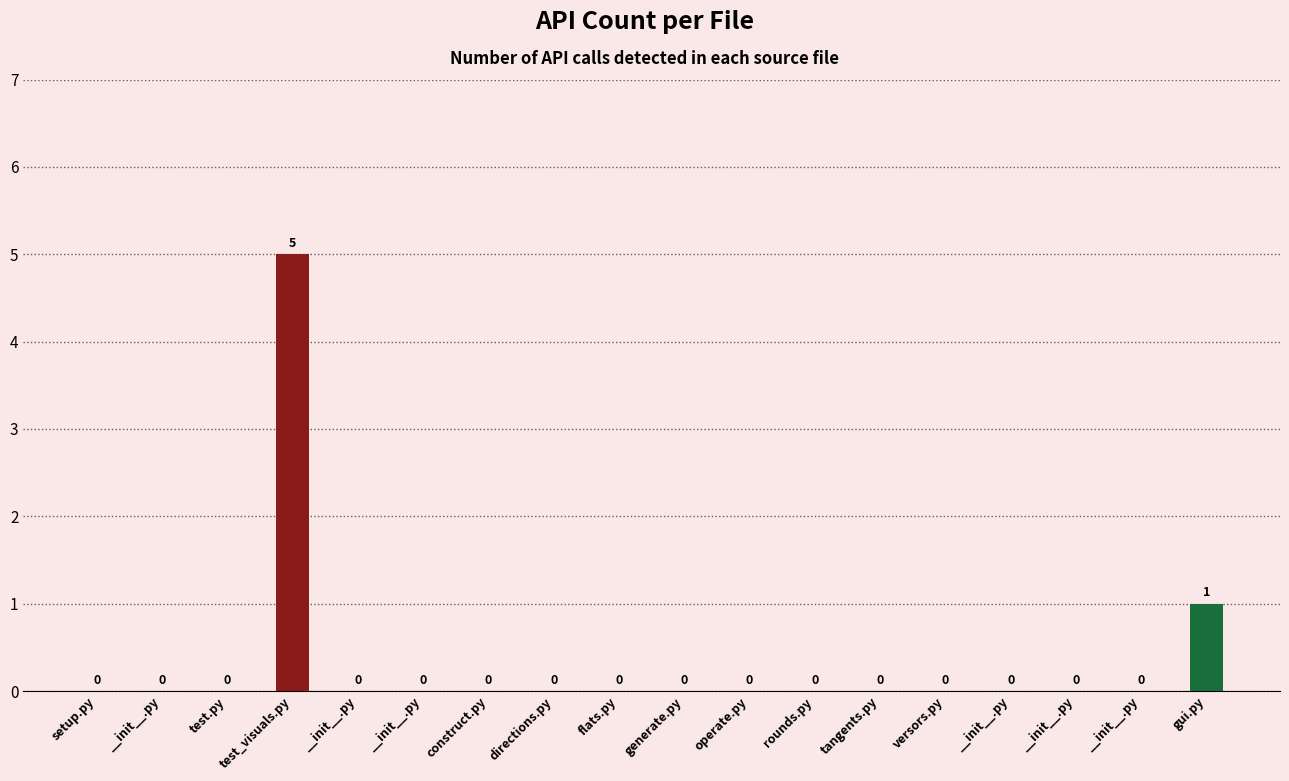

List the labels in order of value, smallest first.

setup.py, __init__.py, test.py, __init__.py, __init__.py, construct.py, directions.py, flats.py, generate.py, operate.py, rounds.py, tangents.py, versors.py, __init__.py, __init__.py, __init__.py, gui.py, test_visuals.py